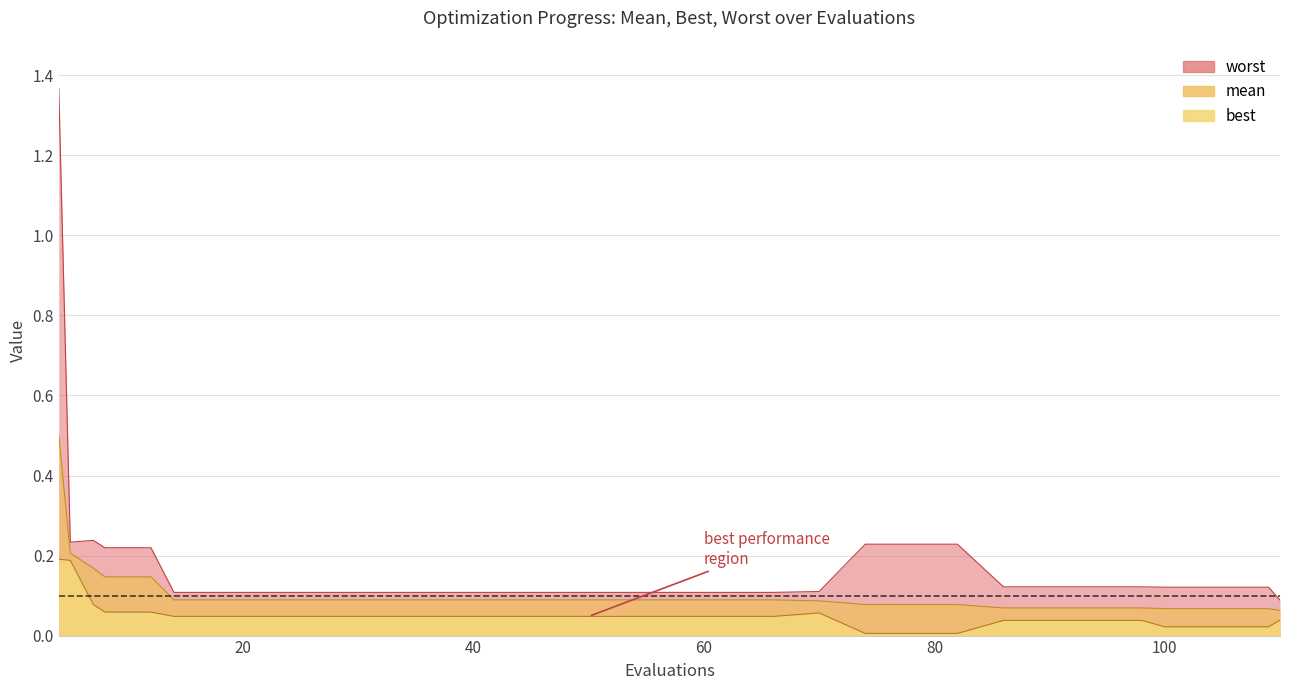

Reading left to right, extract all data points from this chart.

mean: 0.5	0.2	0.2	0.1	0.1	0.1	0.1	0.1	0.1	0.1	0.1	0.1	0.1	0.1	0.1	0.1	0.1	0.1	0.1	0.1	0.1	0.1	0.1	0.1	0.1	0.1	0.1	0.1	0.1	0.1	0.1	0.1
best: 0.2	0.2	0.1	0.1	0.1	0.0	0.0	0.0	0.0	0.0	0.0	0.0	0.0	0.0	0.0	0.0	0.0	0.0	0.0	0.1	0.0	0.0	0.0	0.0	0.0	0.0	0.0	0.0	0.0	0.0	0.0	0.0
worst: 1.4	0.2	0.2	0.2	0.2	0.1	0.1	0.1	0.1	0.1	0.1	0.1	0.1	0.1	0.1	0.1	0.1	0.1	0.1	0.1	0.2	0.2	0.2	0.1	0.1	0.1	0.1	0.1	0.1	0.1	0.1	0.1